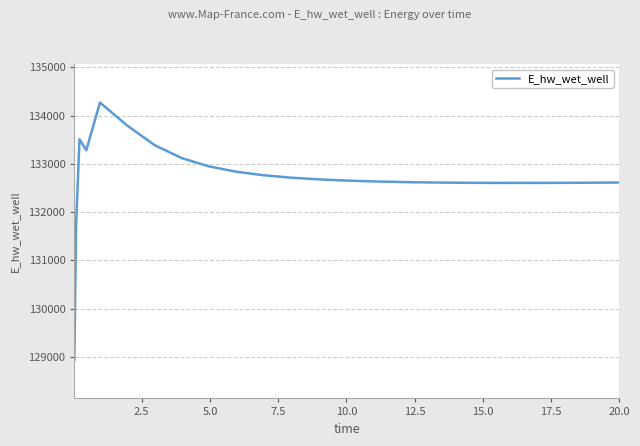

What is the smallest value displayed?

128942.1